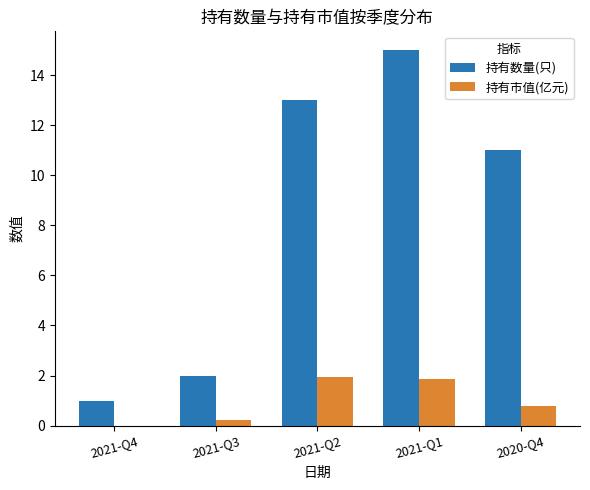

Are the bars horizontal?

No